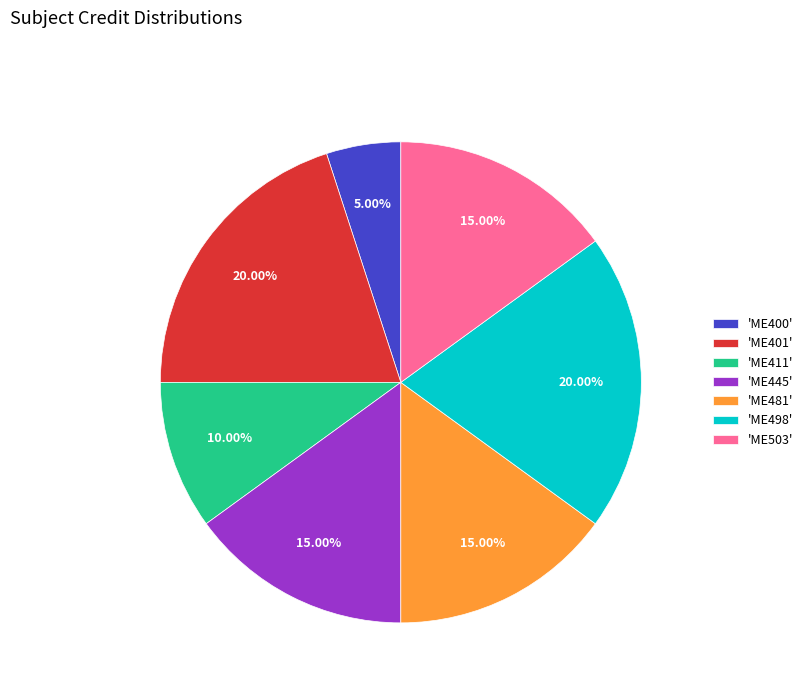

To the nearest percent, what is the difference between the largest and smallest slice percentages?

15%